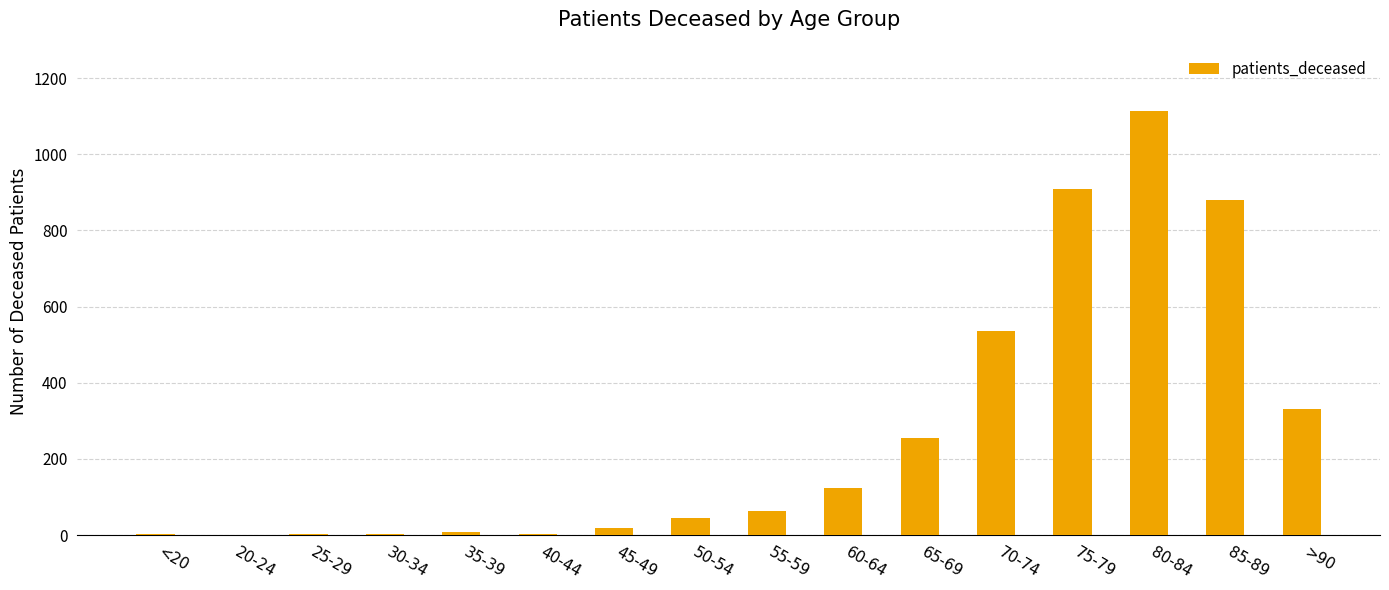

Is it true that the value at 45-49 is 19?

True